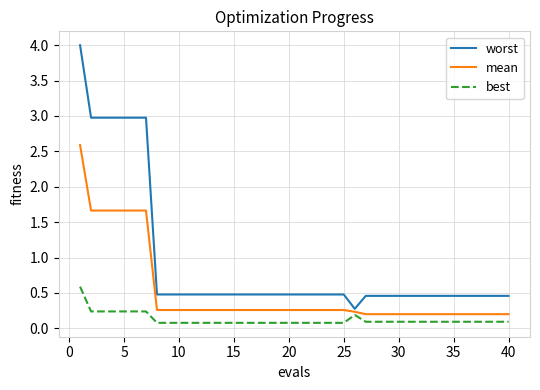

List the series in order of their peak value, lowest first.

best, mean, worst